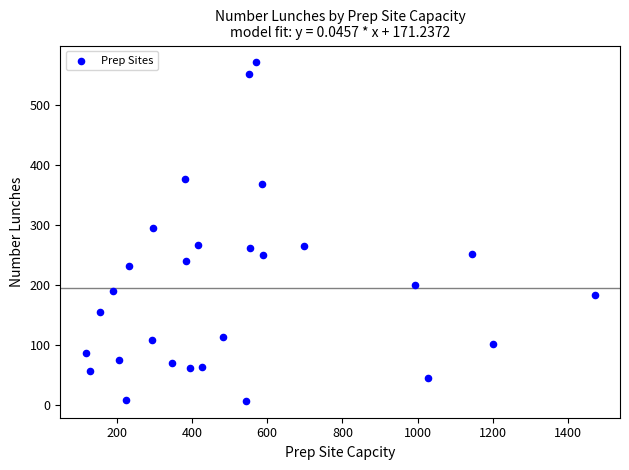

What Y value in the scatter plot is closest to 289?

295.5